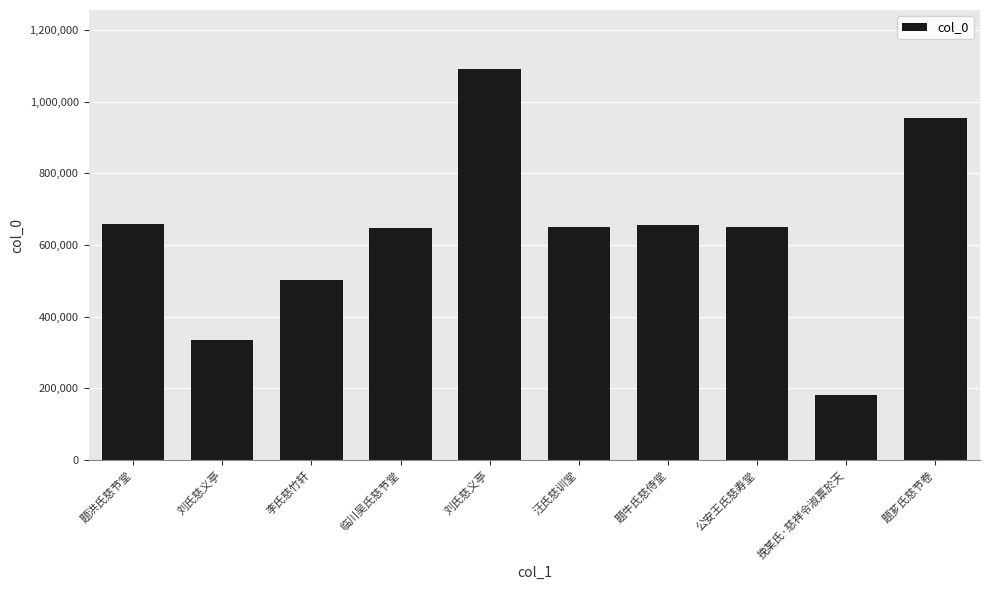

How many data points does each series have?

10